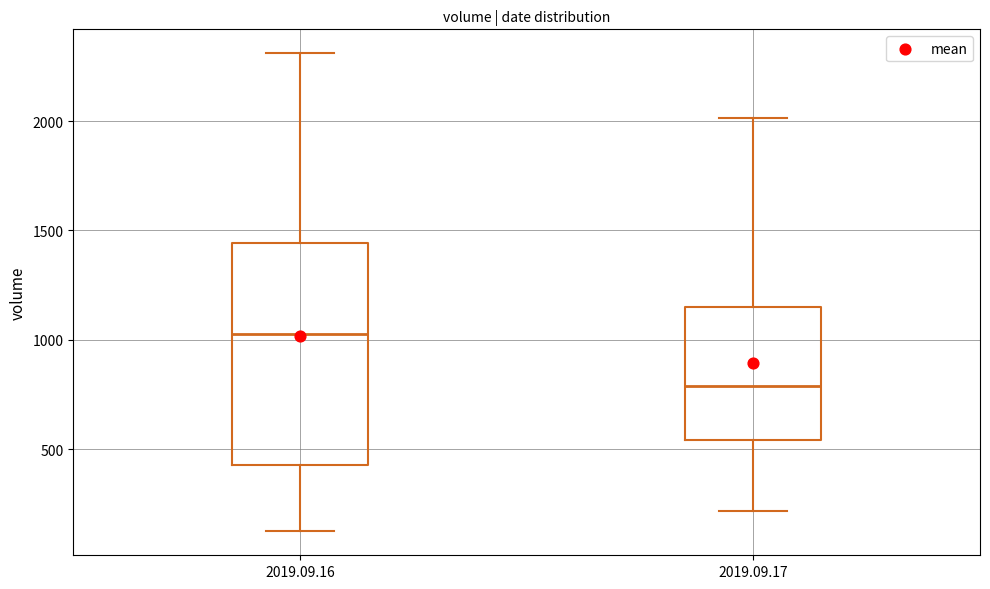

Reading left to right, read every box against the y-axis: the position of its median line, the range the box covers, and the ends of its whiskers. The values are not printed on the chart, so give them approximately, as read against the axis.

2019.09.16: median 1000, box 450 to 1450, whiskers 100 to 2300
2019.09.17: median 800, box 550 to 1150, whiskers 200 to 2000